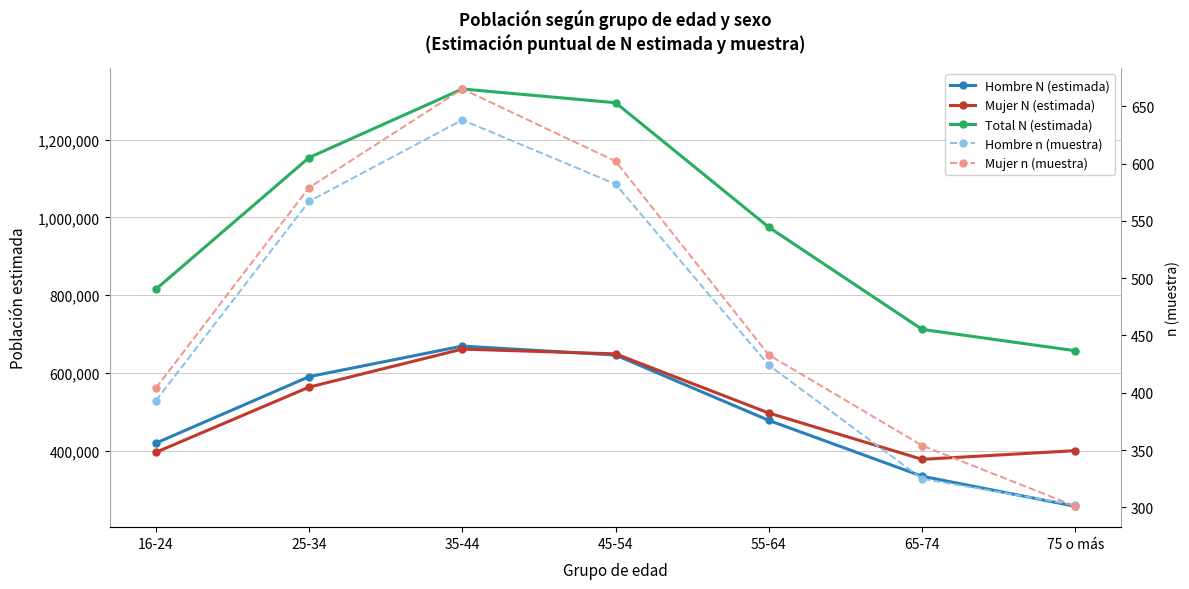

What is the value of the Total N (estimada) point at the 7th from the left?

657167